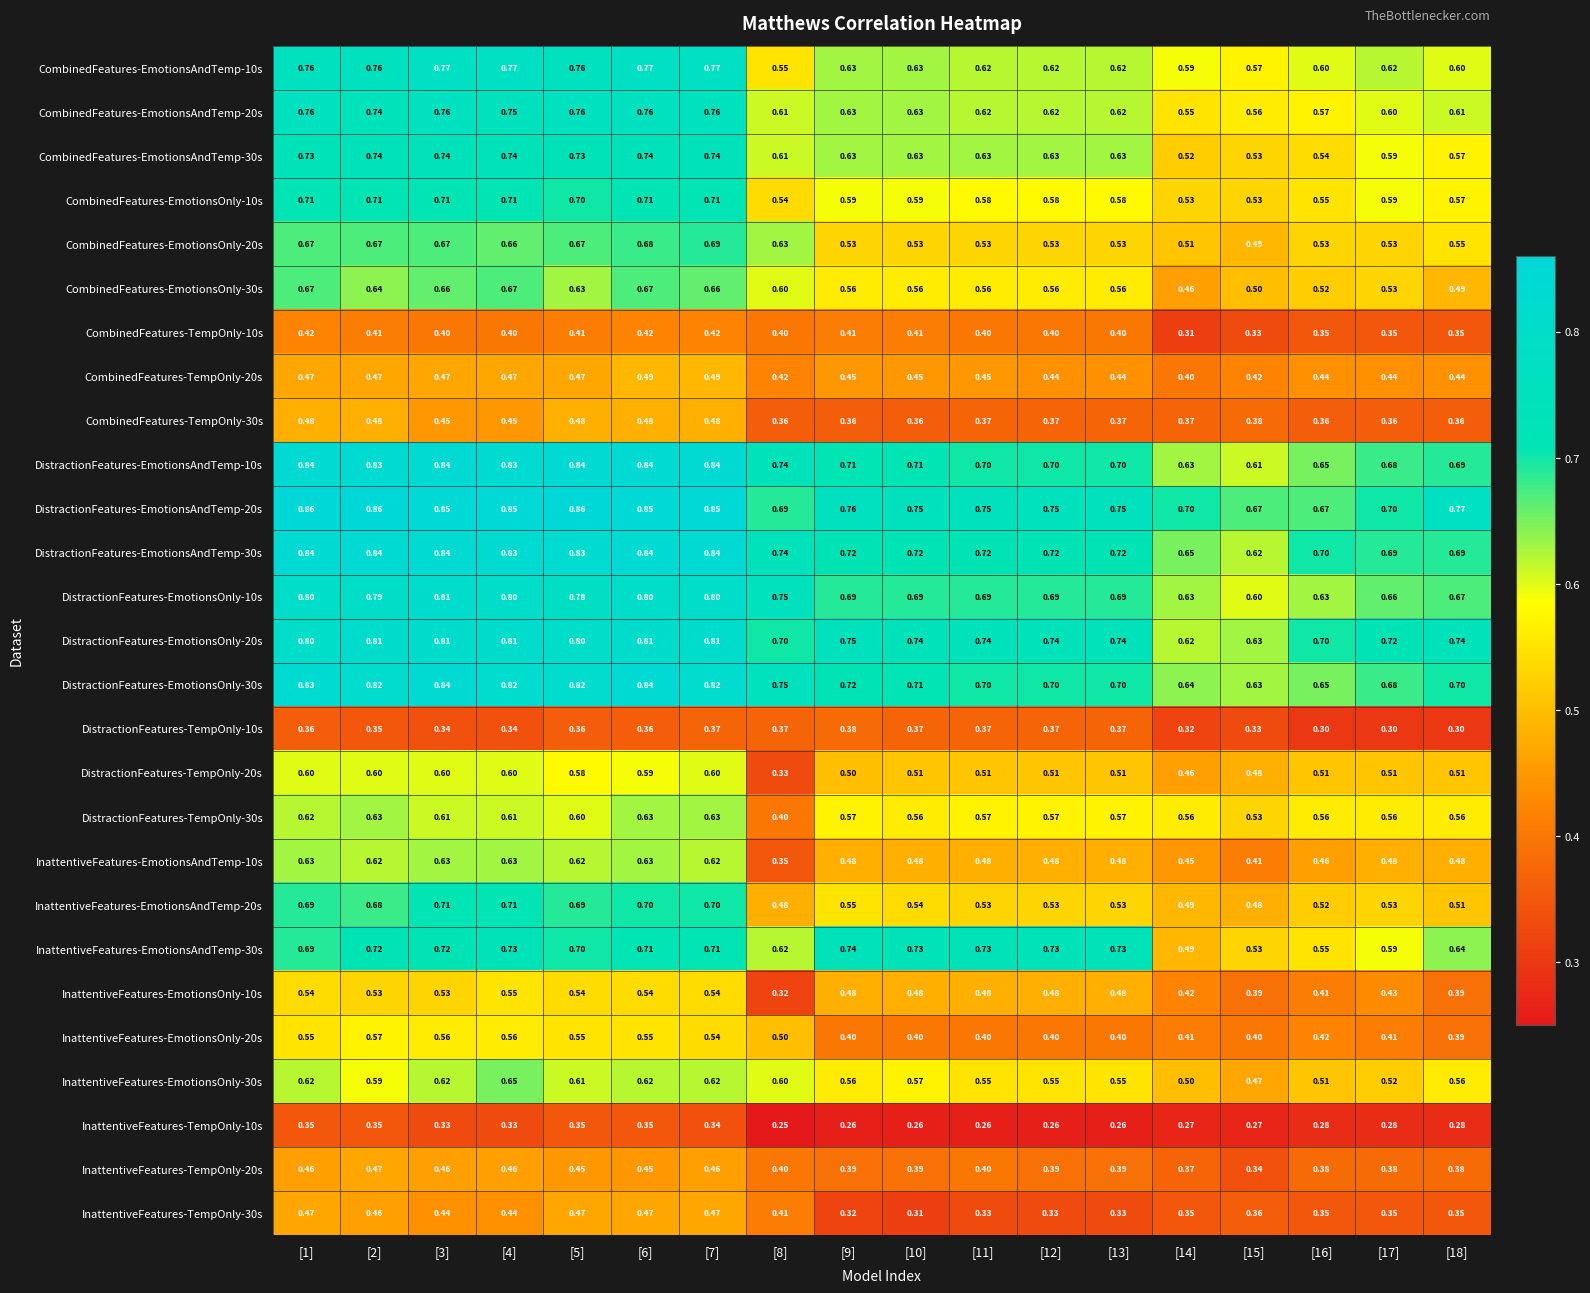

Rank the series at [13] from lowest to highest value.

InattentiveFeatures-TempOnly-10s, InattentiveFeatures-TempOnly-30s, CombinedFeatures-TempOnly-30s, DistractionFeatures-TempOnly-10s, InattentiveFeatures-TempOnly-20s, CombinedFeatures-TempOnly-10s, InattentiveFeatures-EmotionsOnly-20s, CombinedFeatures-TempOnly-20s, InattentiveFeatures-EmotionsAndTemp-10s, InattentiveFeatures-EmotionsOnly-10s, DistractionFeatures-TempOnly-20s, CombinedFeatures-EmotionsOnly-20s, InattentiveFeatures-EmotionsAndTemp-20s, InattentiveFeatures-EmotionsOnly-30s, CombinedFeatures-EmotionsOnly-30s, DistractionFeatures-TempOnly-30s, CombinedFeatures-EmotionsOnly-10s, CombinedFeatures-EmotionsAndTemp-10s, CombinedFeatures-EmotionsAndTemp-20s, CombinedFeatures-EmotionsAndTemp-30s, DistractionFeatures-EmotionsOnly-10s, DistractionFeatures-EmotionsAndTemp-10s, DistractionFeatures-EmotionsOnly-30s, DistractionFeatures-EmotionsAndTemp-30s, InattentiveFeatures-EmotionsAndTemp-30s, DistractionFeatures-EmotionsOnly-20s, DistractionFeatures-EmotionsAndTemp-20s